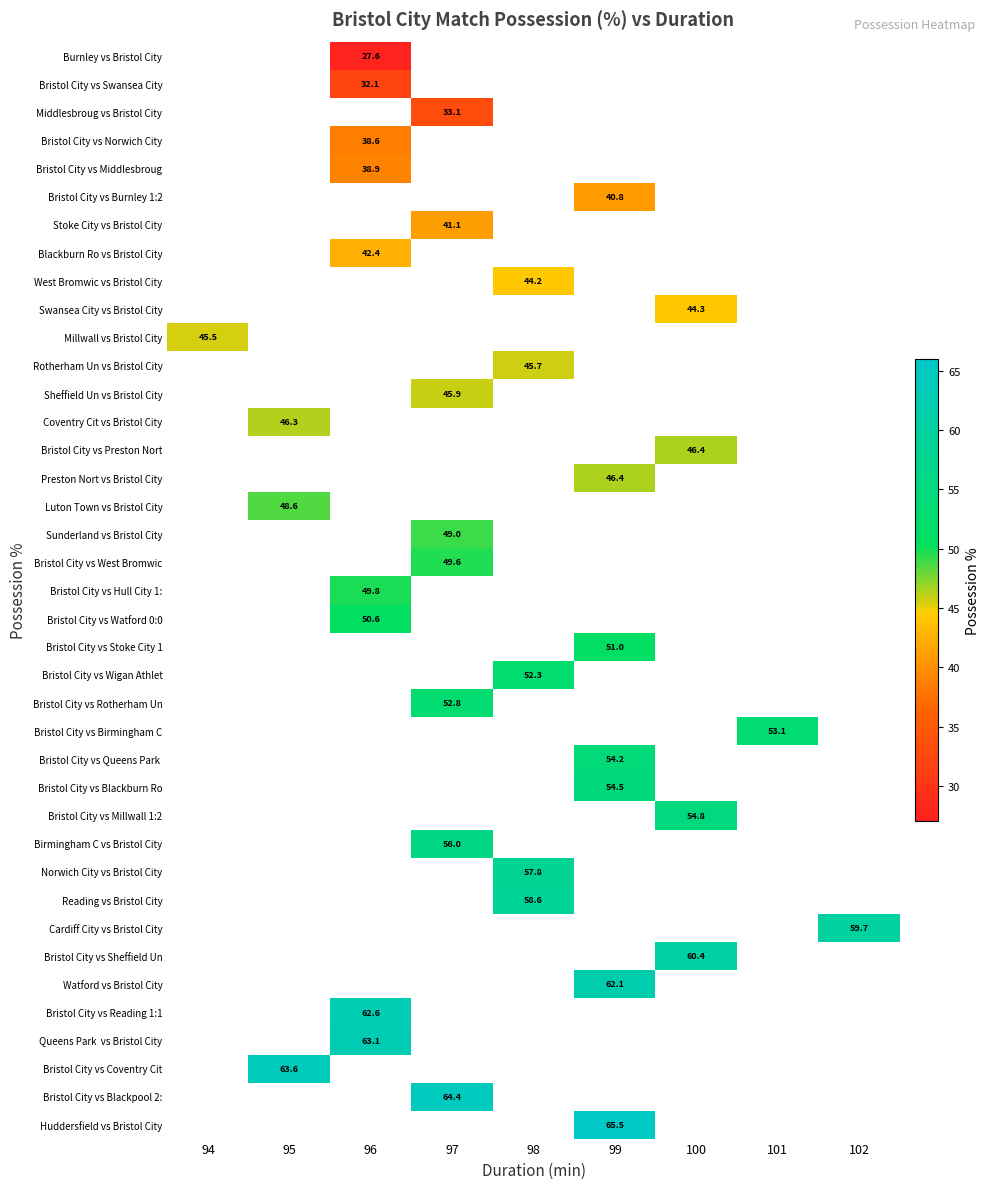

At which category does the chart reach its peak across all series?

99